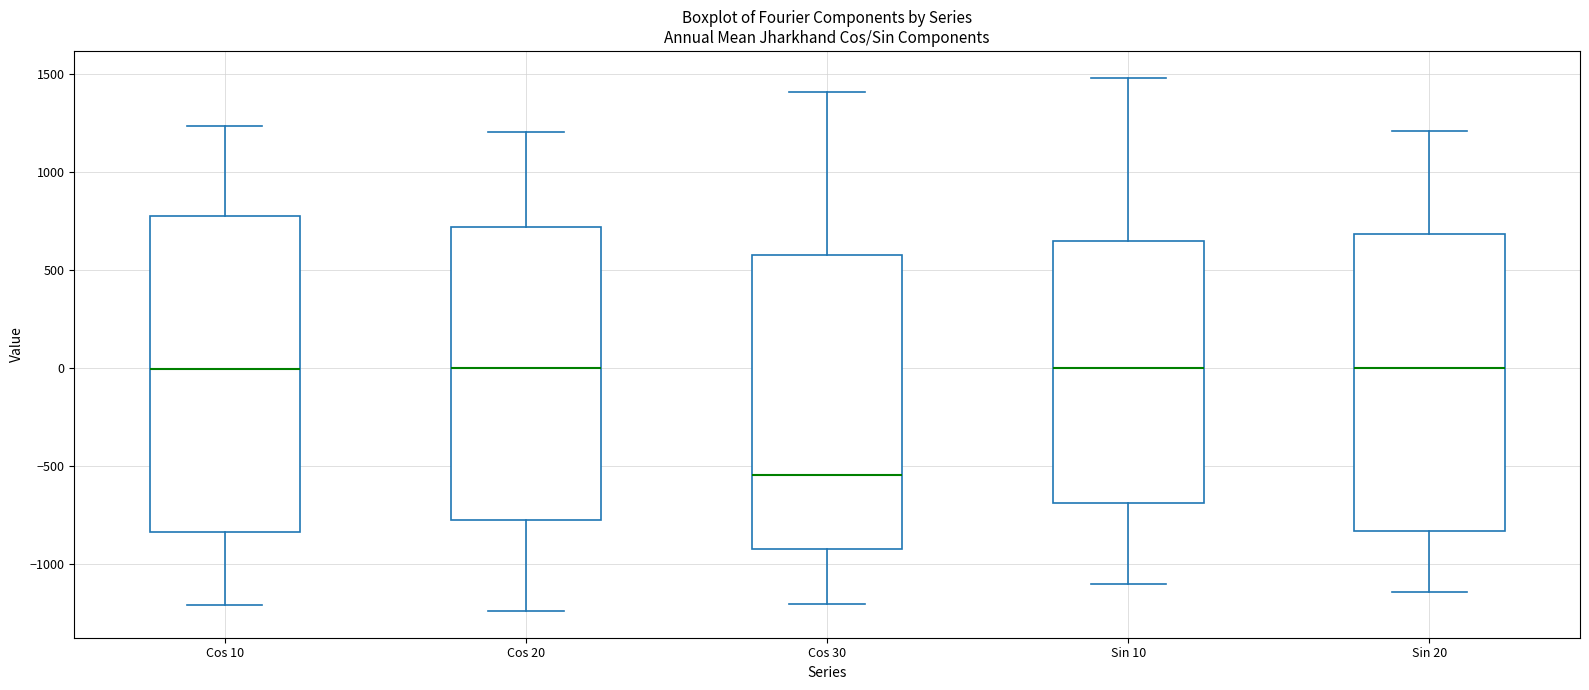

Where is the lower edge of the box for Sin 10 on the y-axis? The values are not printed on the chart, so give them approximately, as read against the axis.

-700